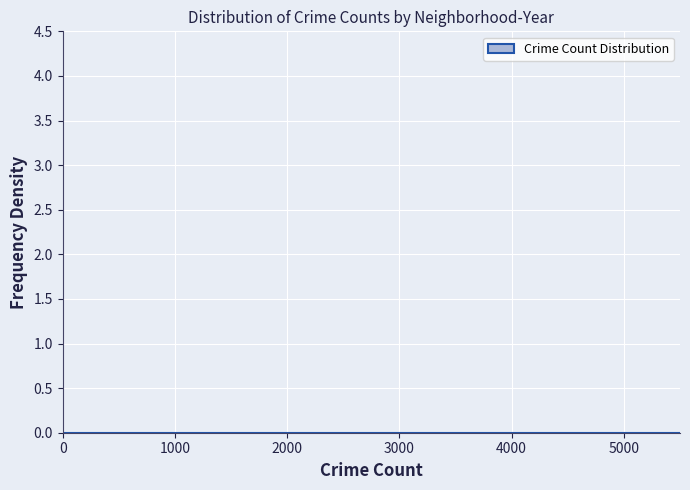

Reading left to right, transcribe this chart: for each bar, give the range it covers on the x-axis and its height. The values are not printed on the chart, so give them approximately, as read against the axis.

0 to 500: under 0.05
500 to 1000: under 0.05
1000 to 1500: under 0.05
1500 to 2000: under 0.05
2000 to 2500: under 0.05
2500 to 3000: under 0.05
3000 to 3500: under 0.05
3500 to 4000: under 0.05
4000 to 4500: under 0.05
4500 to 5000: under 0.05
5000 to 5500: under 0.05